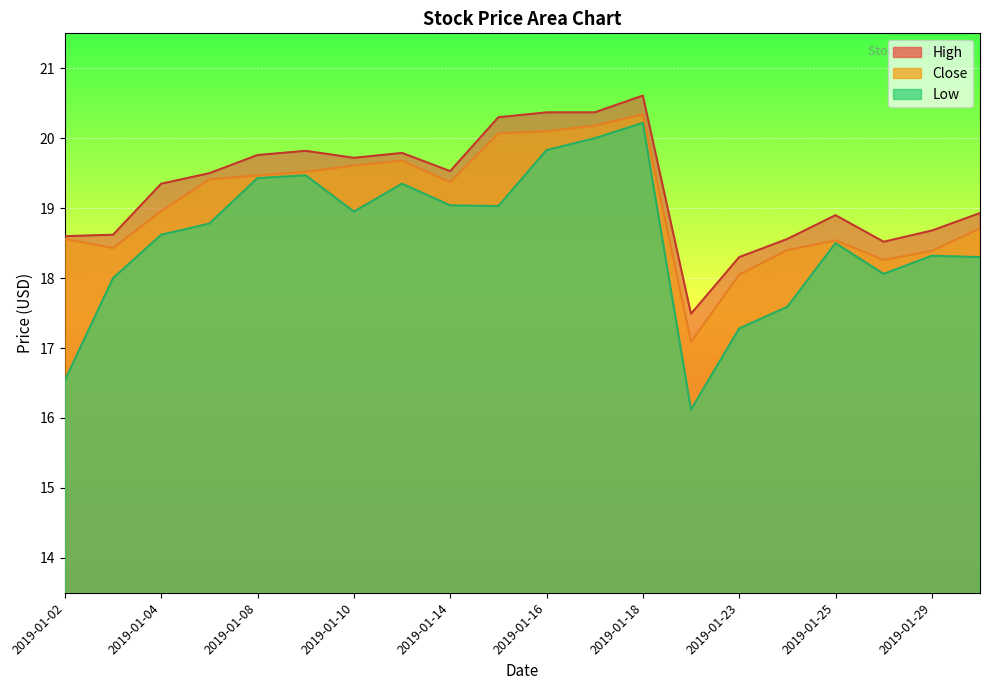

The value of Close at 2019-01-18 is 20.3. True or false?

True